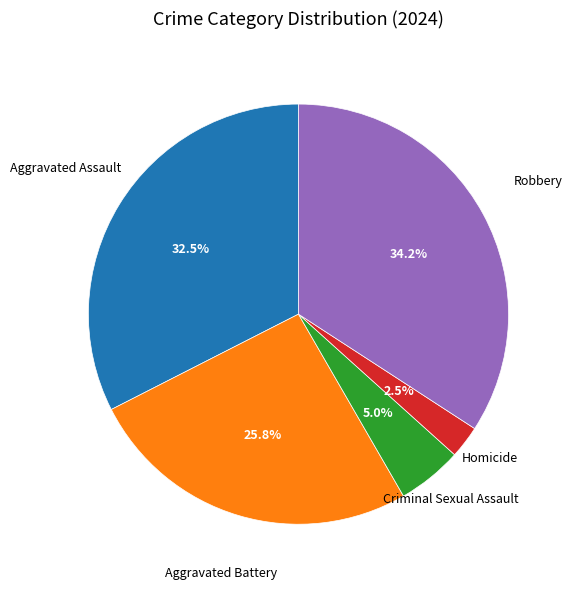

Is there a majority slice in this chart?

No